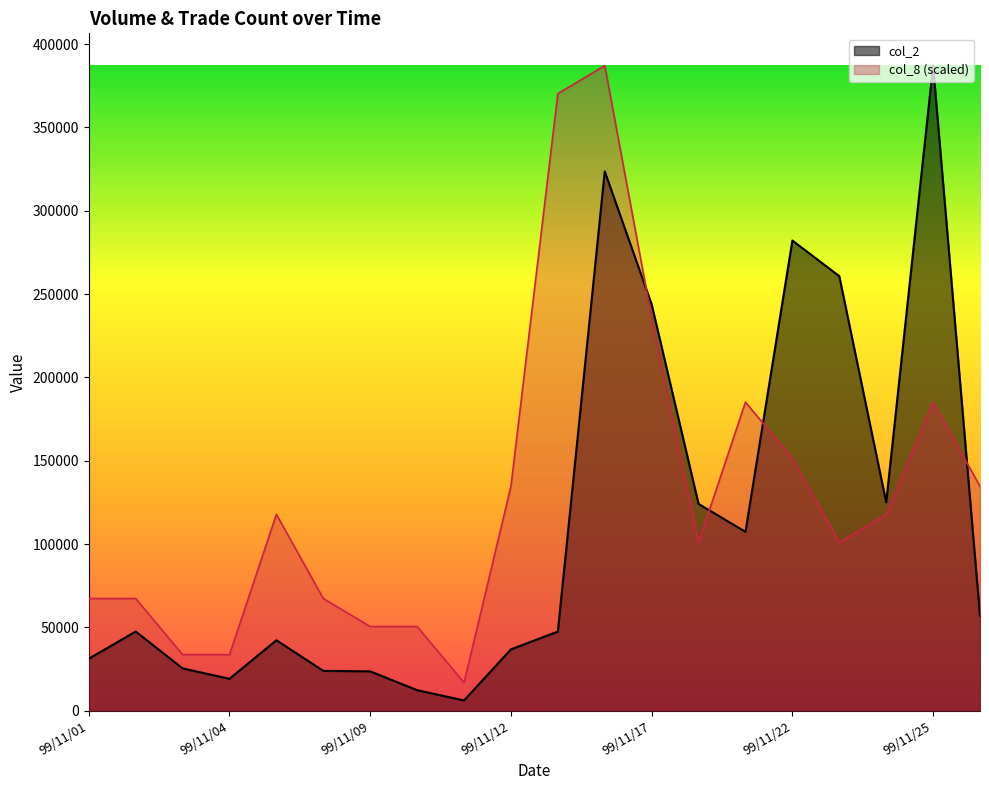

What is the total value across all series at 99/11/16?

710630.0